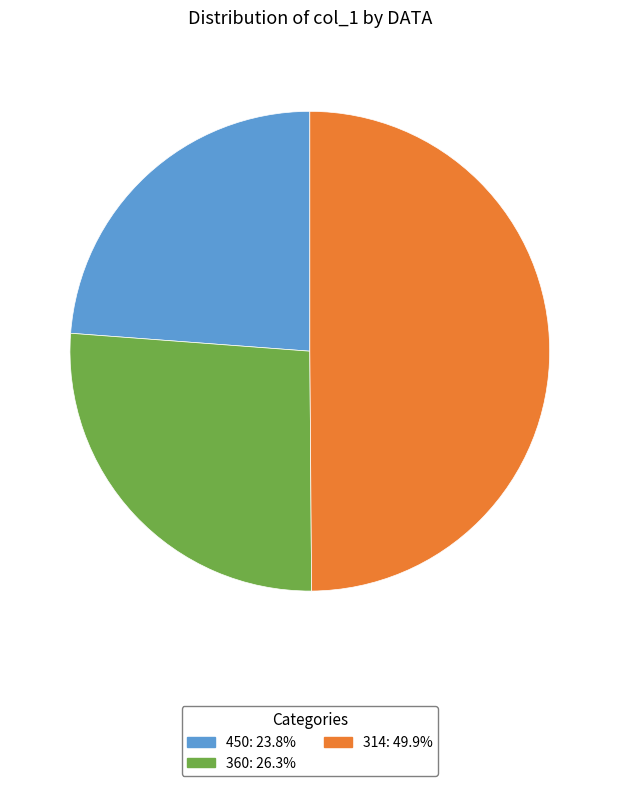

What is the smallest slice in the pie chart?

450